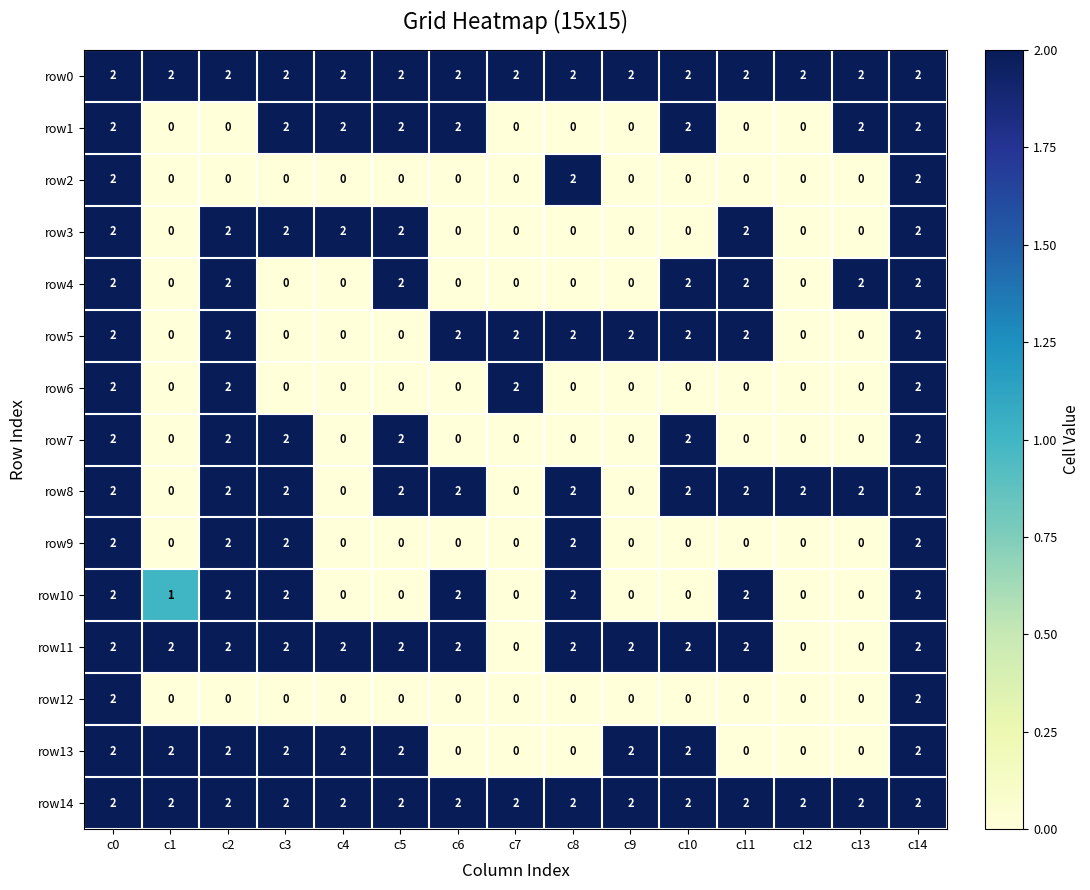

How many row12 values are between 0 and 1?

13